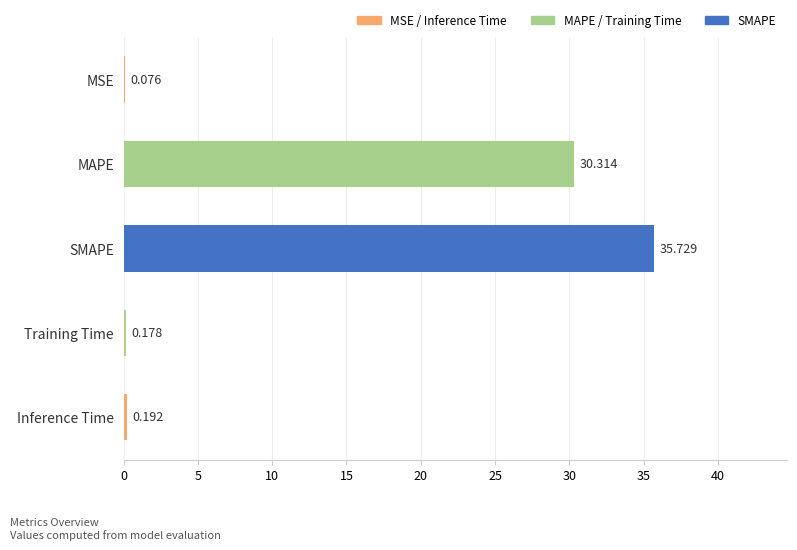

At which label is the value closest to 17?

MAPE